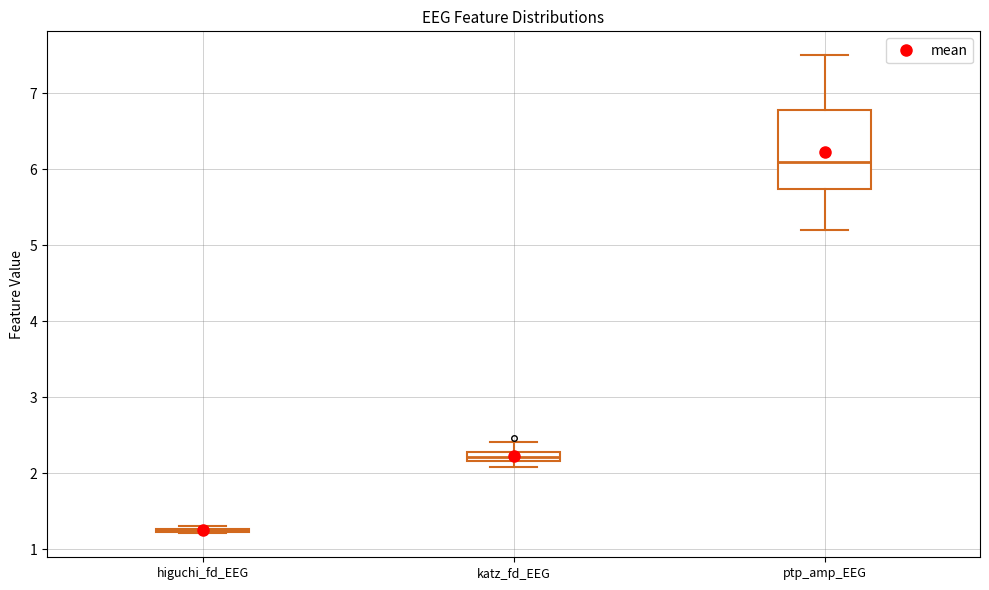

Which box is the tallest, from its lower edge to its upper edge?

ptp_amp_EEG